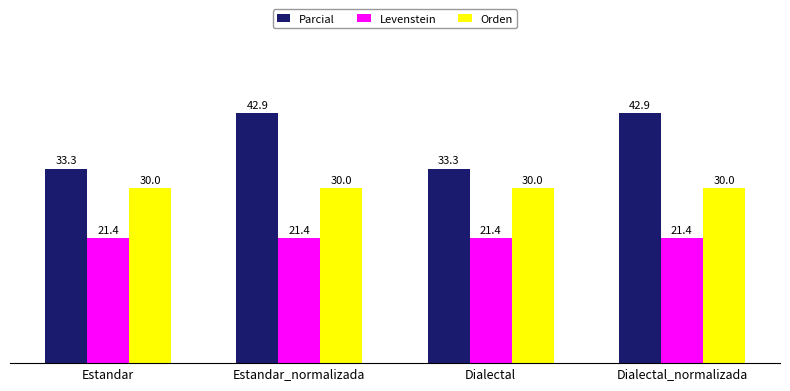

What is the approximate value of Parcial at Estandar_normalizada?

42.9